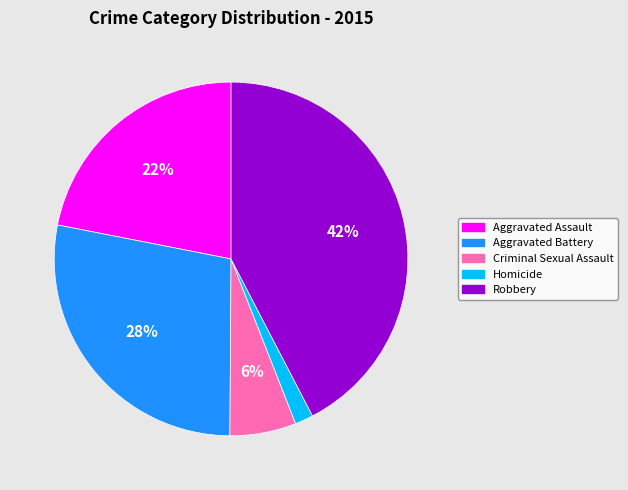

Combined, do Homicide and Criminal Sexual Assault account for over 50%?

No